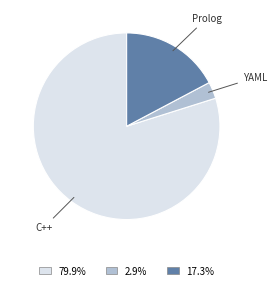

What is the largest slice in the pie chart?

C++